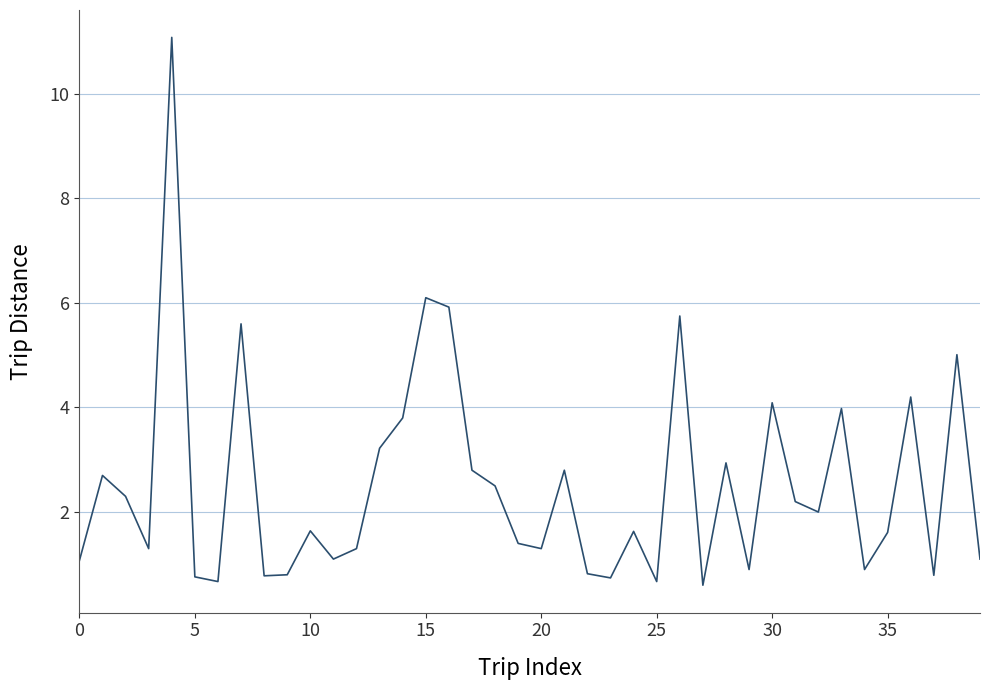

What is the smallest value displayed?

0.6